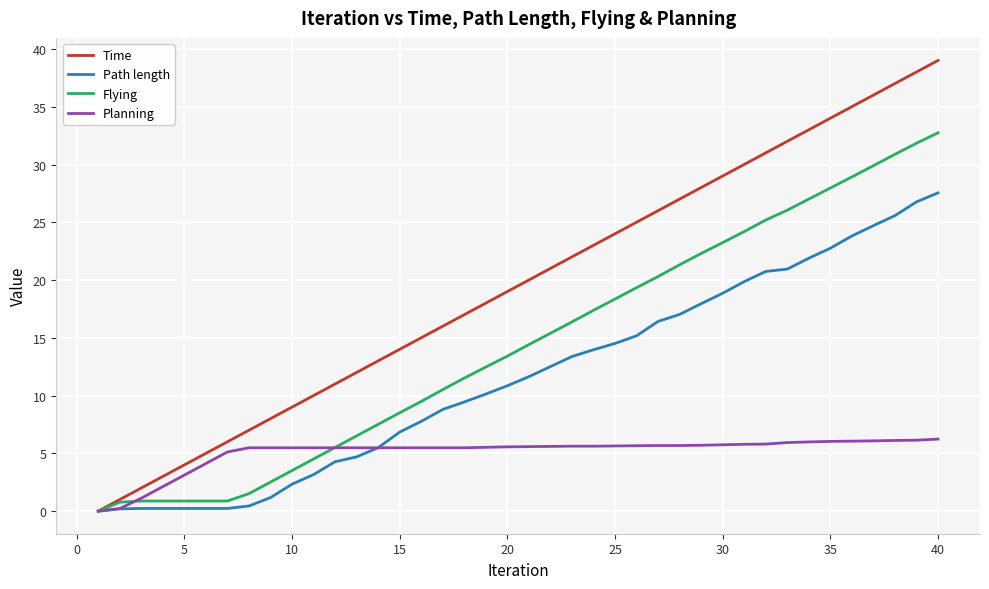

What are all the series names shown in the legend?

Time, Path length, Flying, Planning